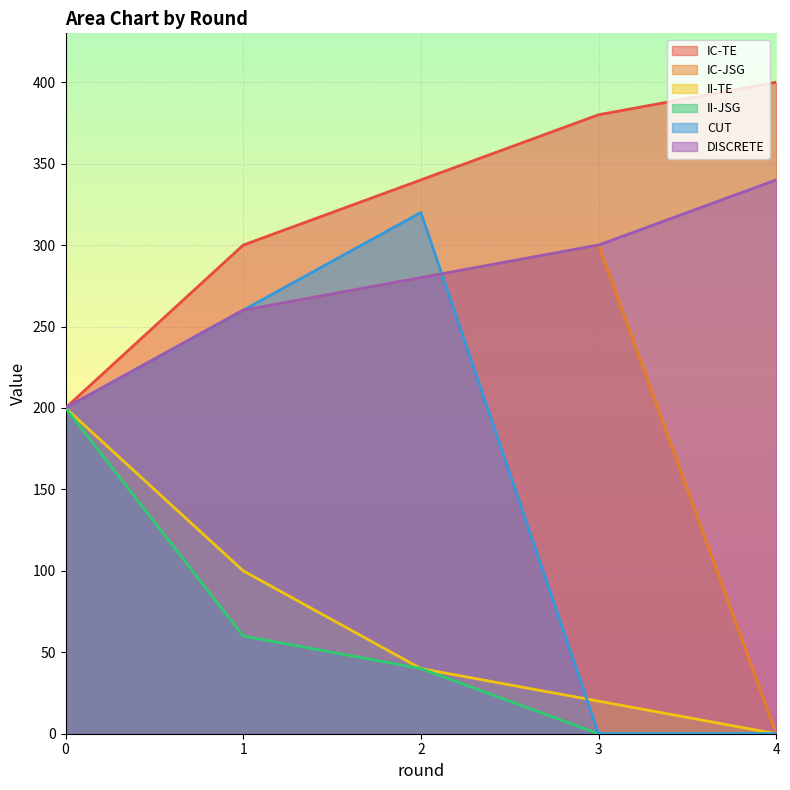

Reading left to right, extract all data points from this chart.

IC-TE: 200	300	340	380	400
IC-JSG: 200	260	280	300	0
II-TE: 200	100	40	20	0
II-JSG: 200	60	40	0	0
CUT: 200	260	320	0	0
DISCRETE: 200	260	280	300	340